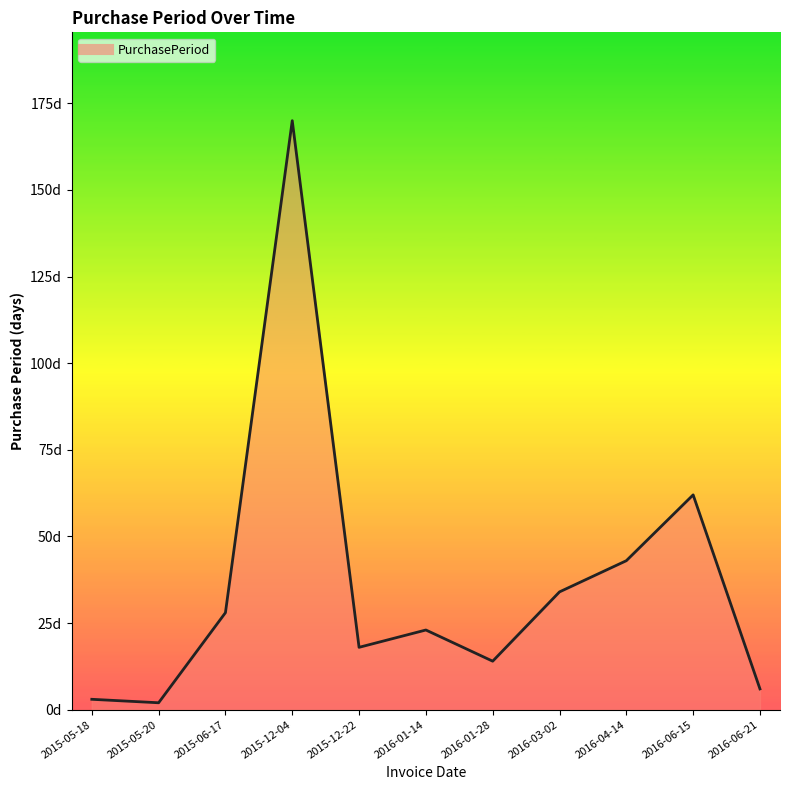

The chart shows a value of 170 at 2015-12-04. True or false?

True